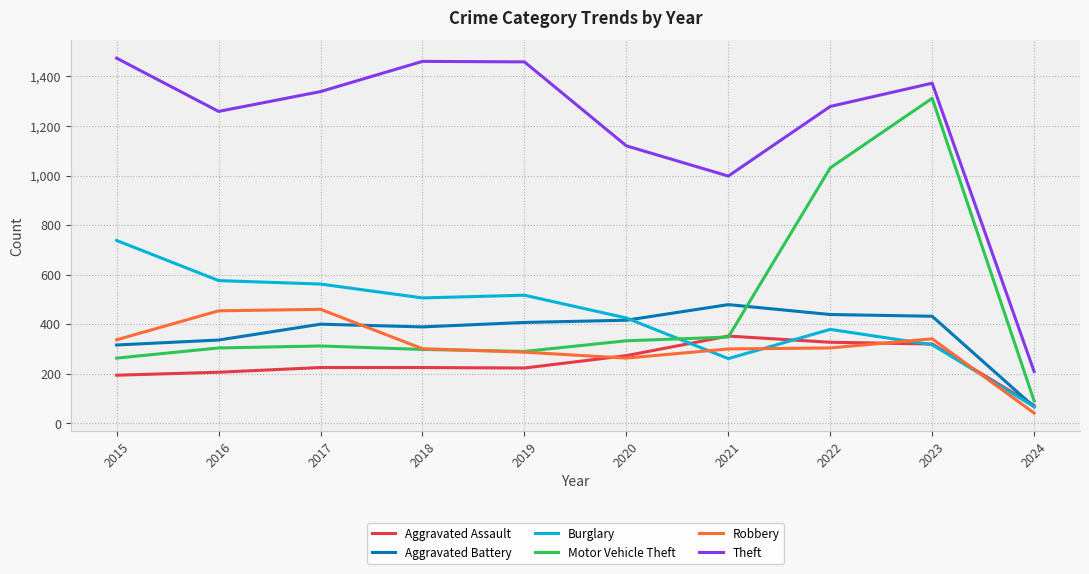

Which series has the largest total across all categories?

Theft